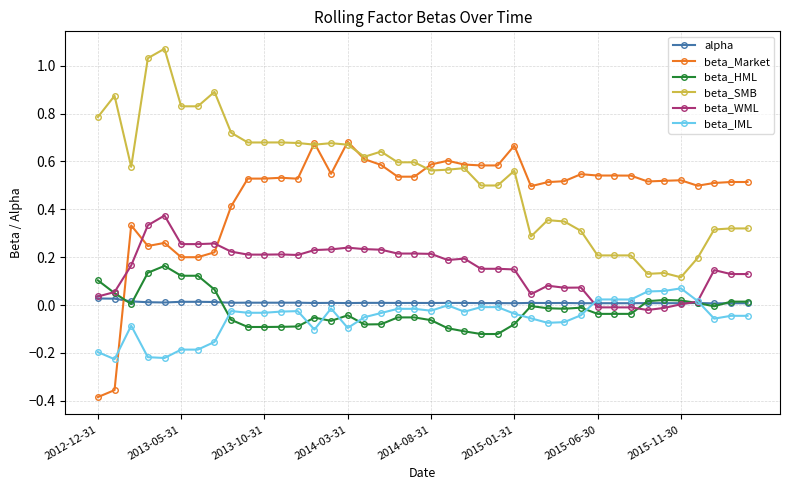

Which series has the widest spread of values?

beta_Market